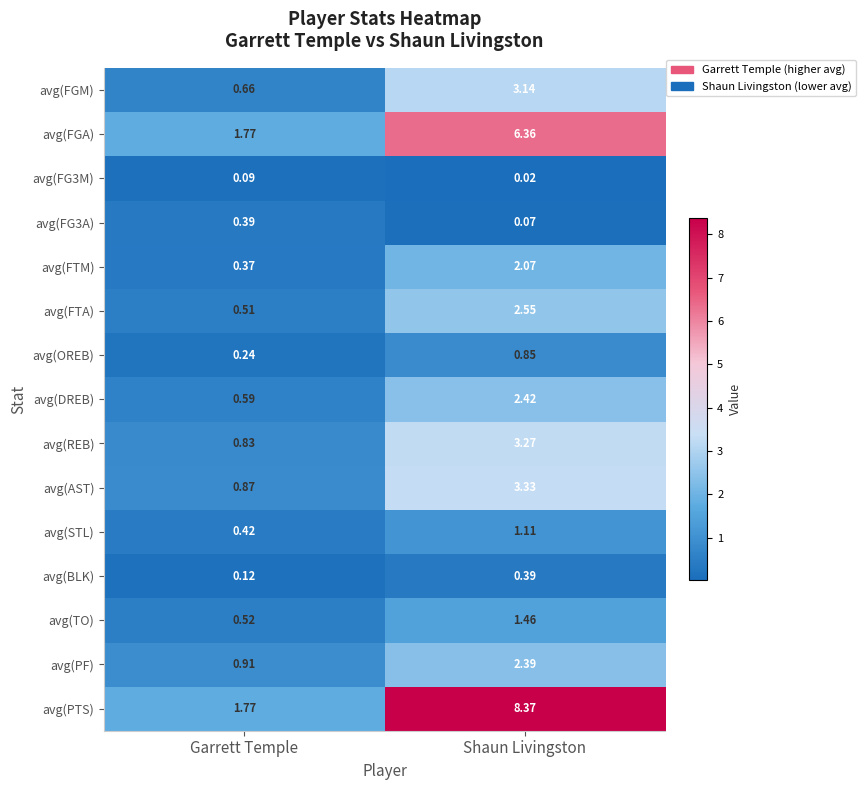

At which category does the chart reach its minimum across all series?

Shaun Livingston